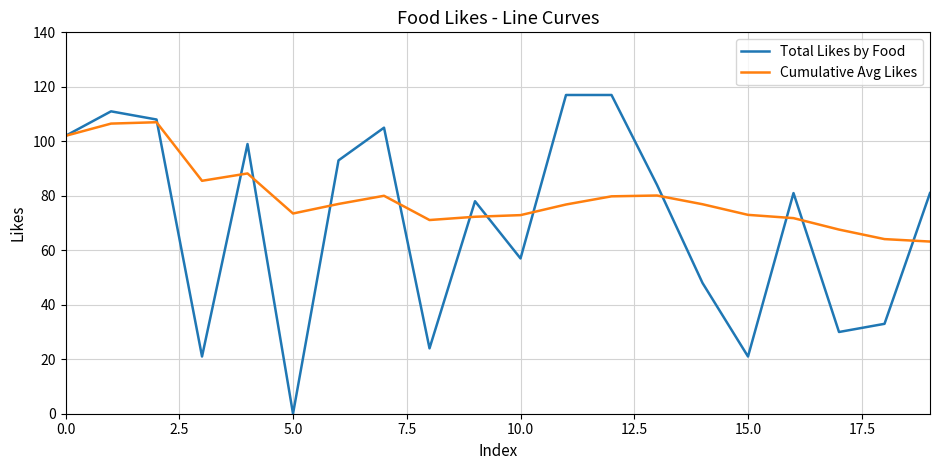

List the series in order of their peak value, highest first.

Total Likes by Food, Cumulative Avg Likes